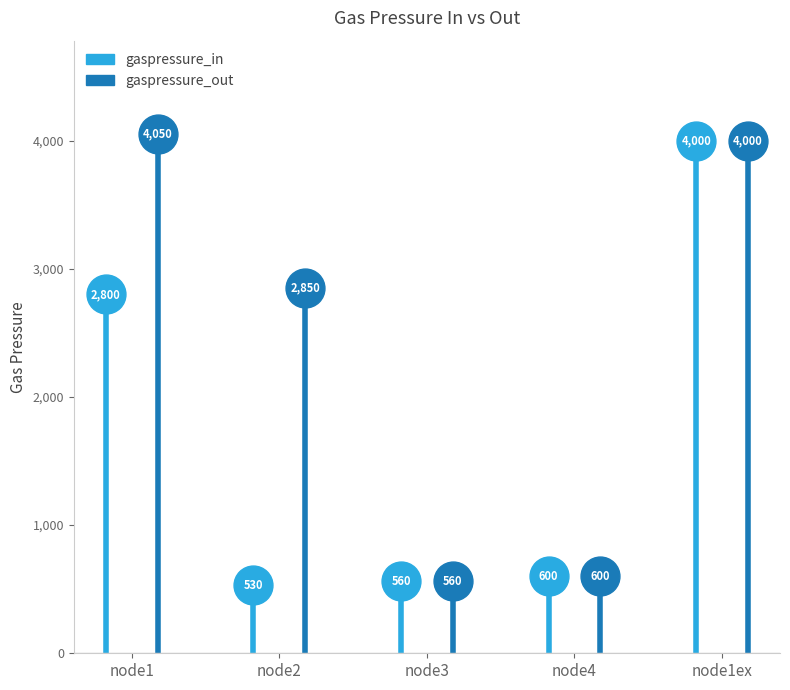

Is it true that gaspressure_in equals 4189 at node2?

False